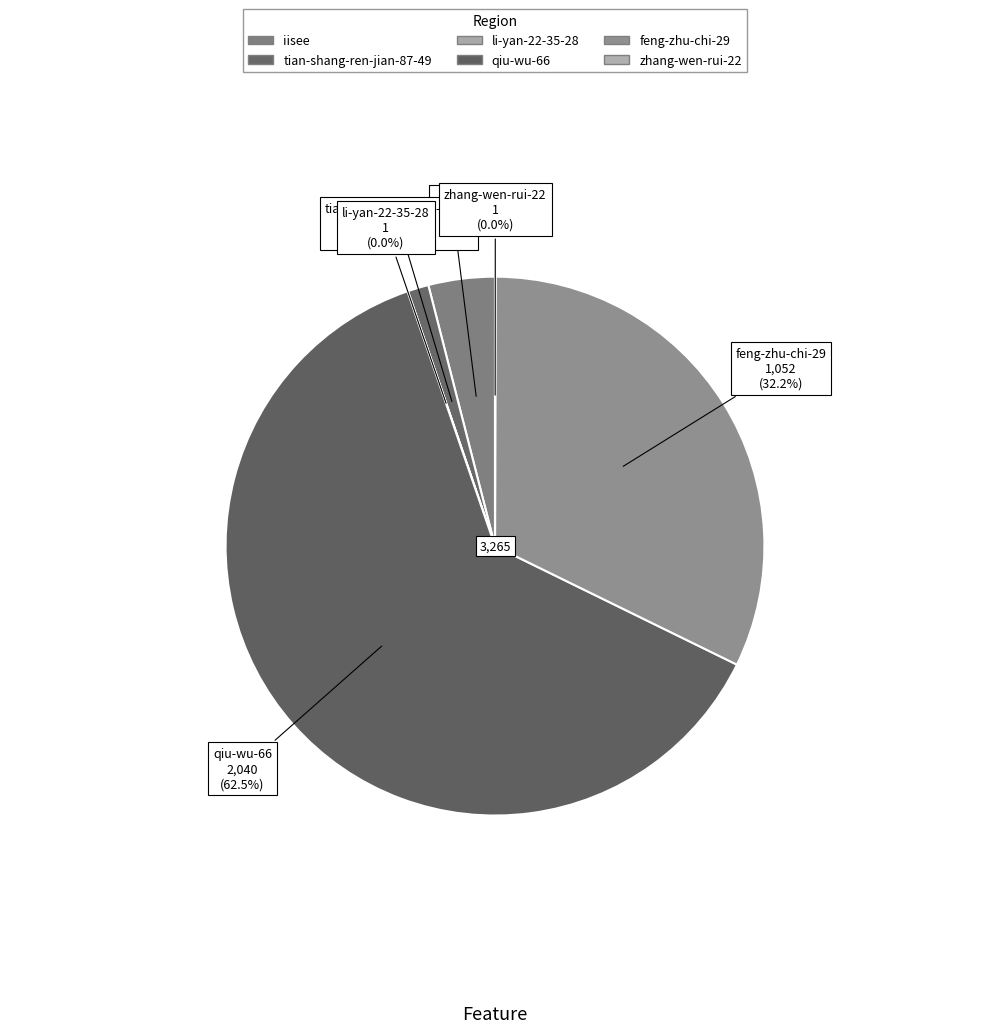

To the nearest percent, what is the difference between the feng-zhu-chi-29 and tian-shang-ren-jian-87-49 slice percentages?

31%